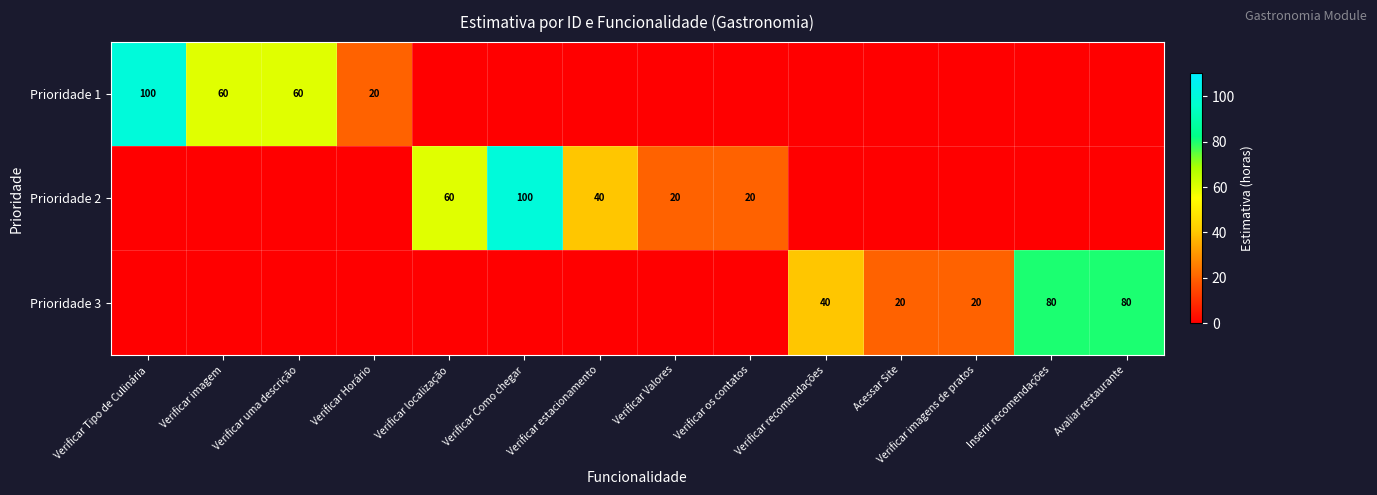

Is it true that Prioridade 2 equals 8 at Verificar Valores?

False